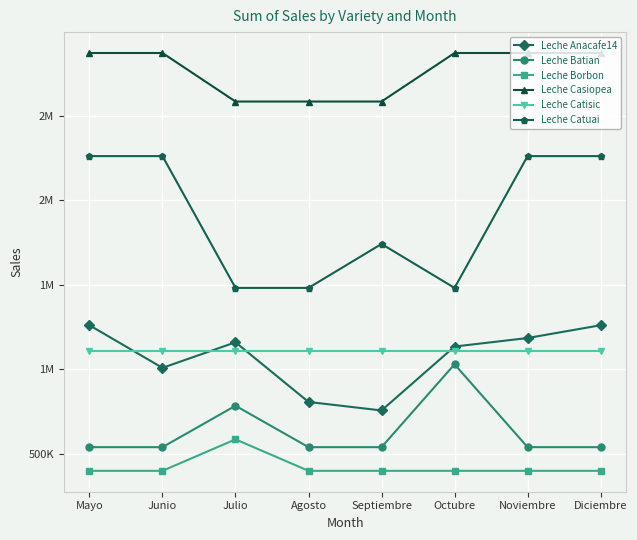

Is it true that Leche Borbon equals 399000 at Junio?

True